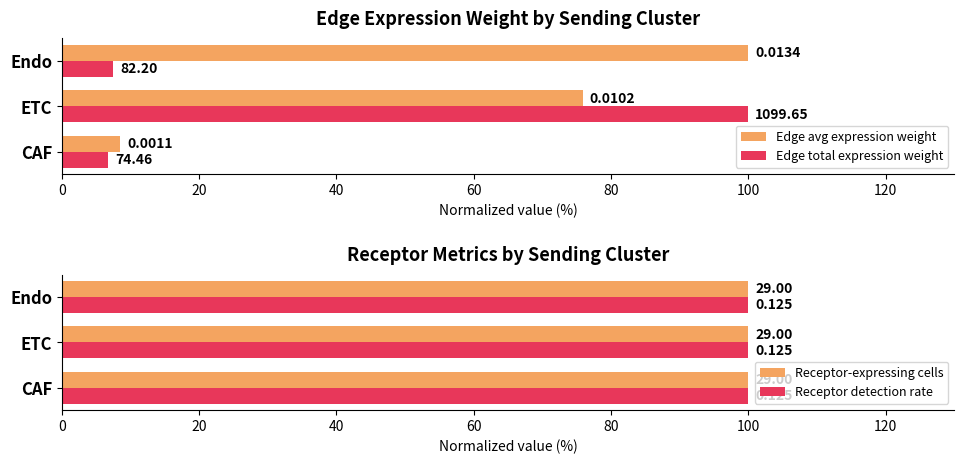

At 20, list the series in order from smallest to largest.

Receptor-expressing cells, Receptor detection rate, Edge avg expression weight, Edge total expression weight